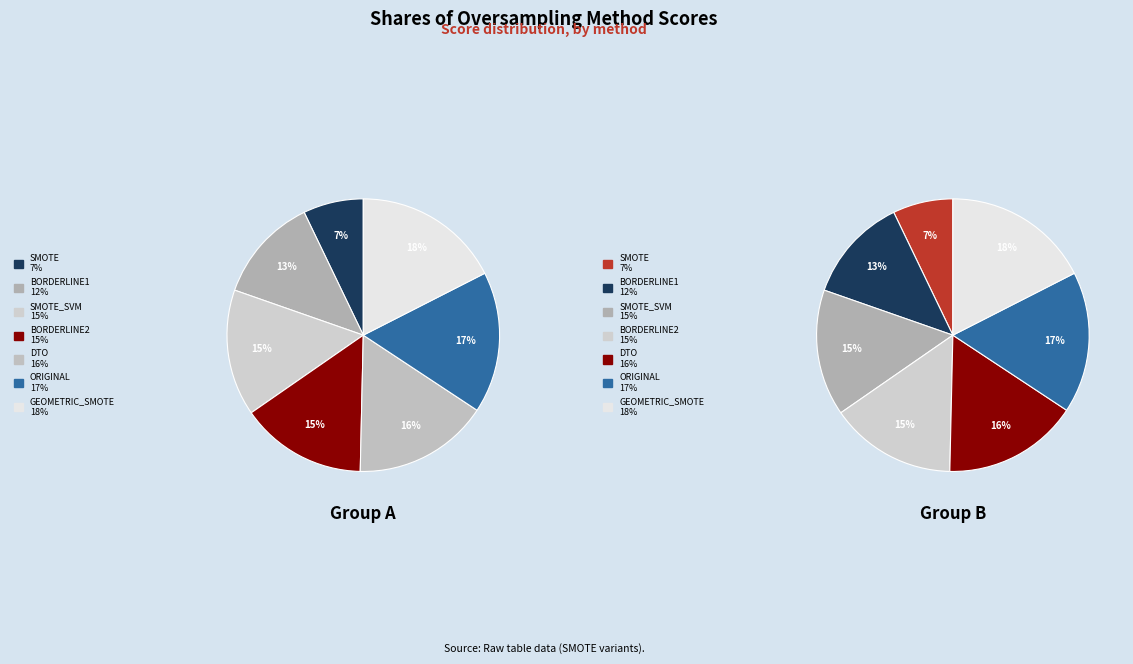

How many segments does this pie chart have?

7